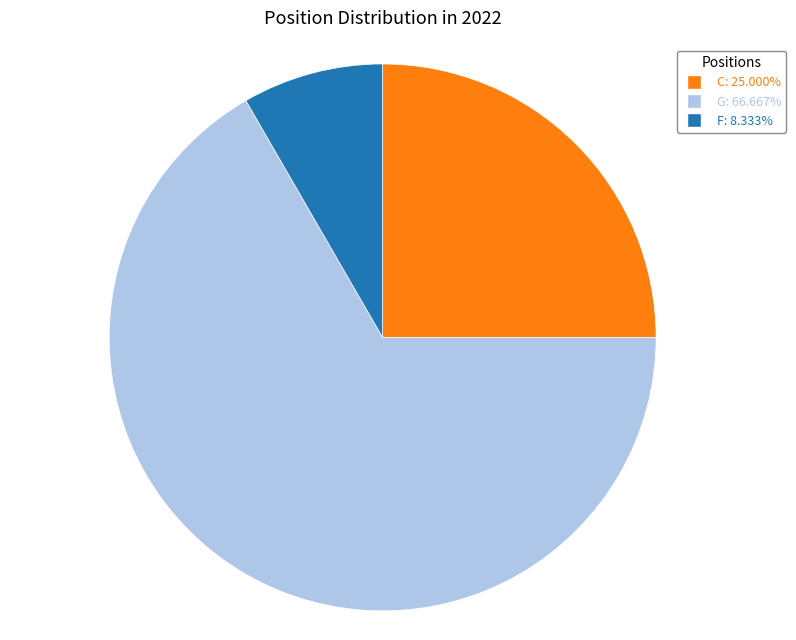

Which category has the biggest portion of the pie?

G